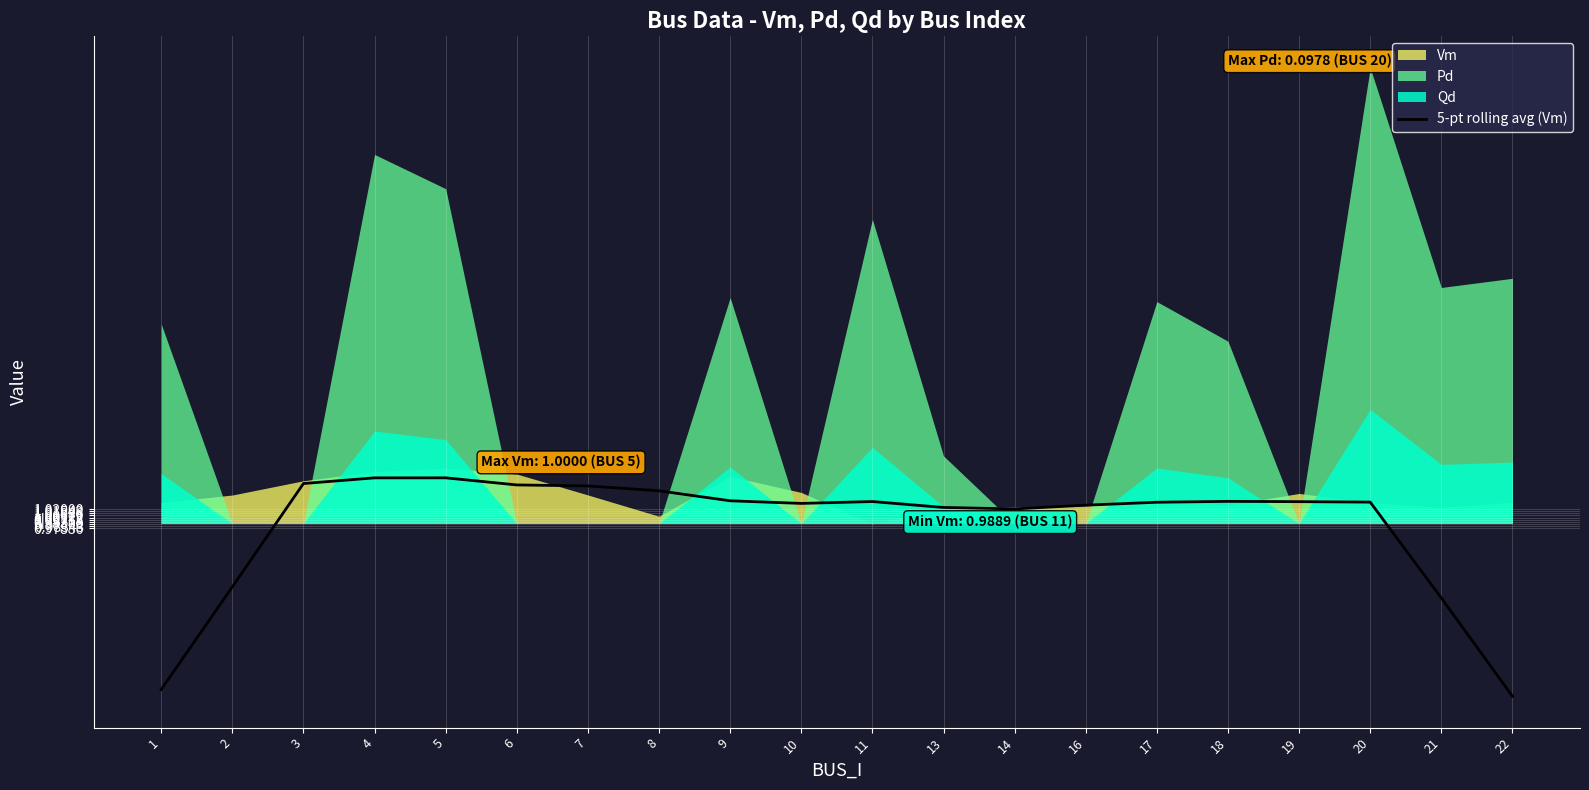

Which has a higher value, 6 or 19?

6